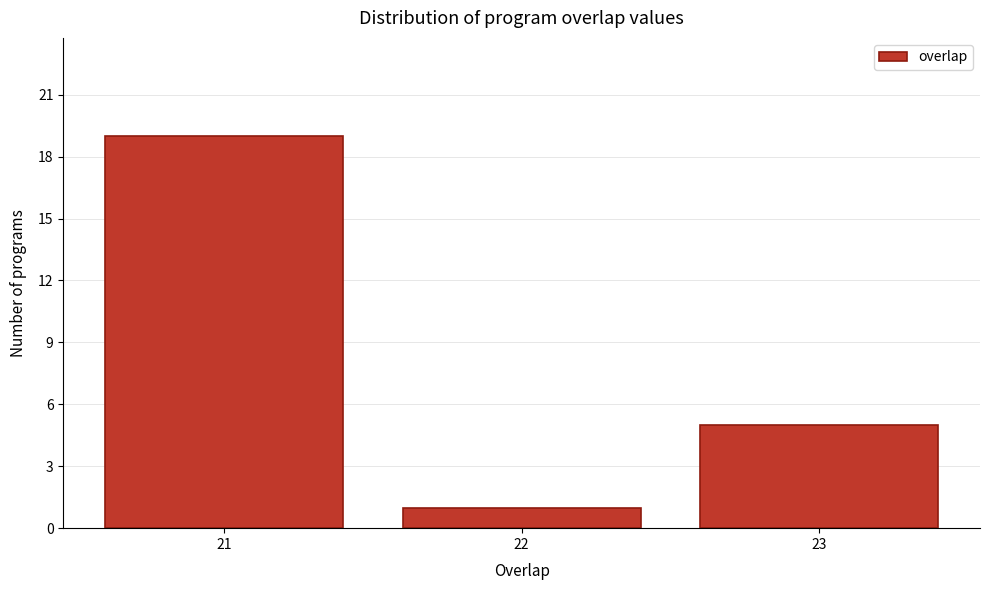

Reading right to left, transcribe all the data shown in this chart.

23=5	22=1	21=19